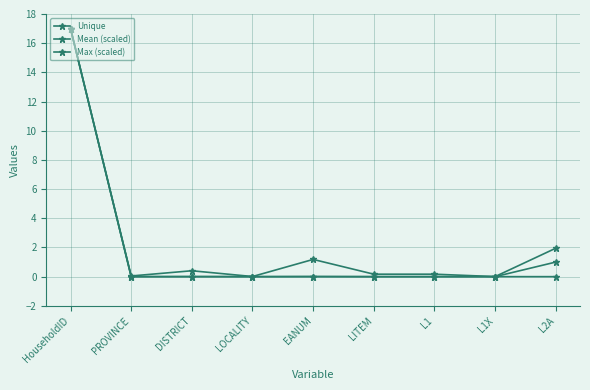

What is the sum of all Mean (scaled) values?

17.0